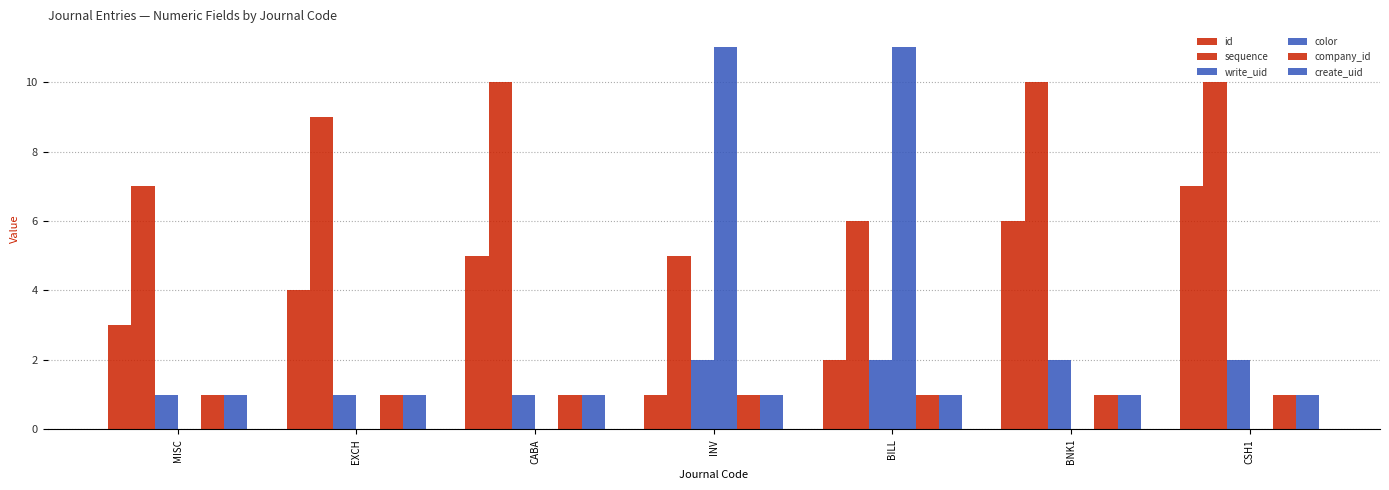

Count the number of data series in this chart.

6